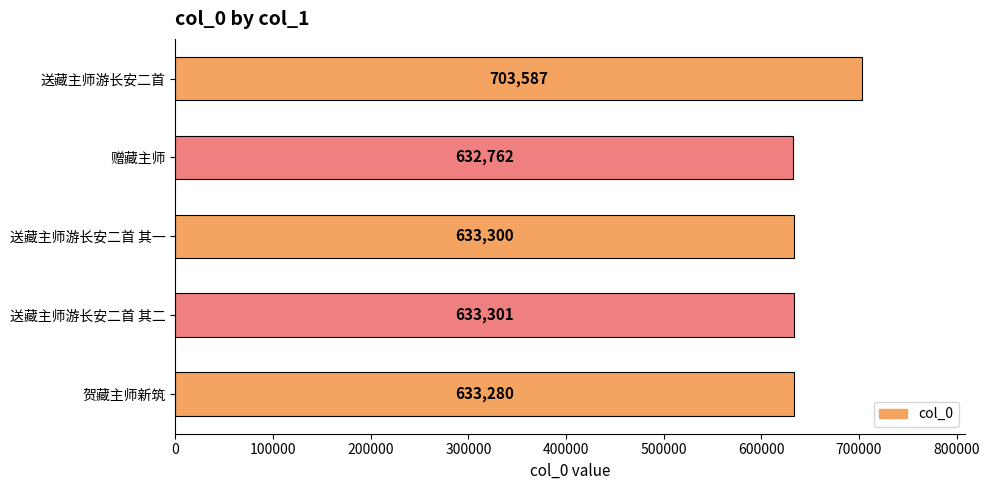

How many data points are less than 633300?

2